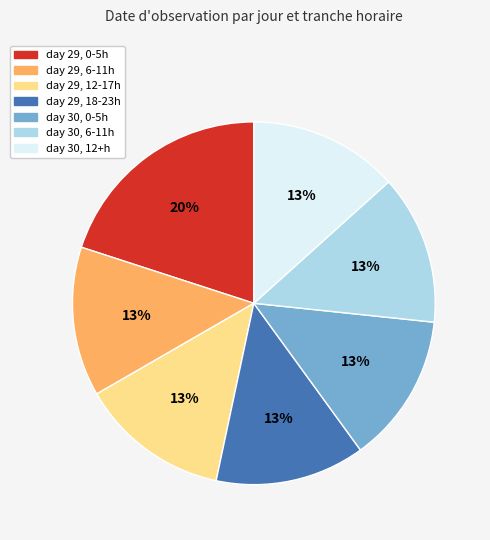

Is there any slice that represents more than half of the pie?

No